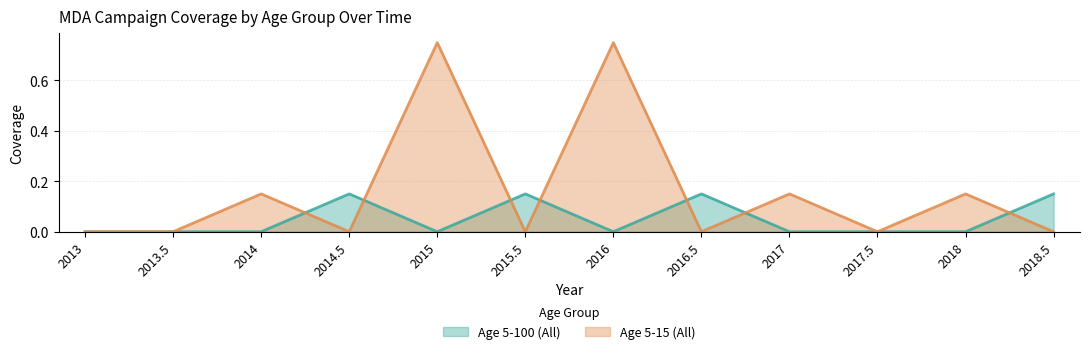

Is it true that Age 5-100 (All) equals 0.1 at 2015.5?

True